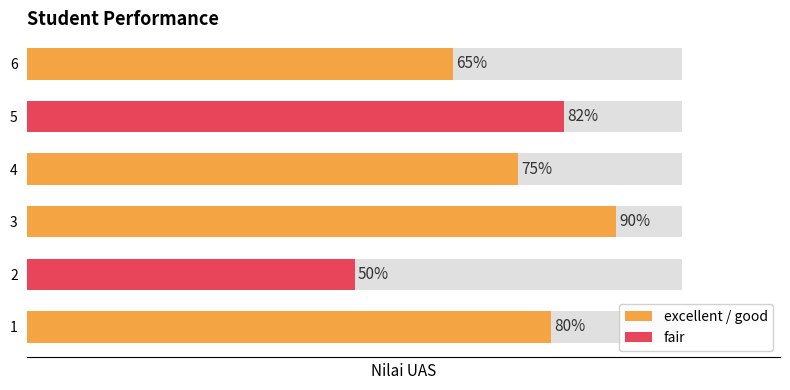

The value at 1 is 105. True or false?

False